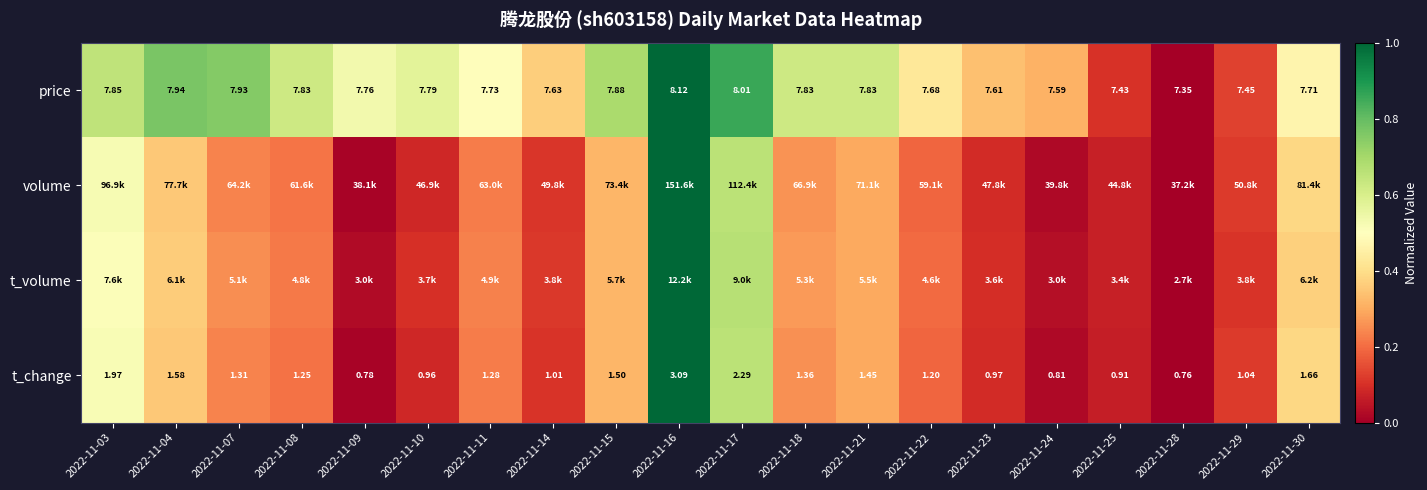

What is the sum of the volume values at 2022-11-08 and 2022-11-29?

0.3